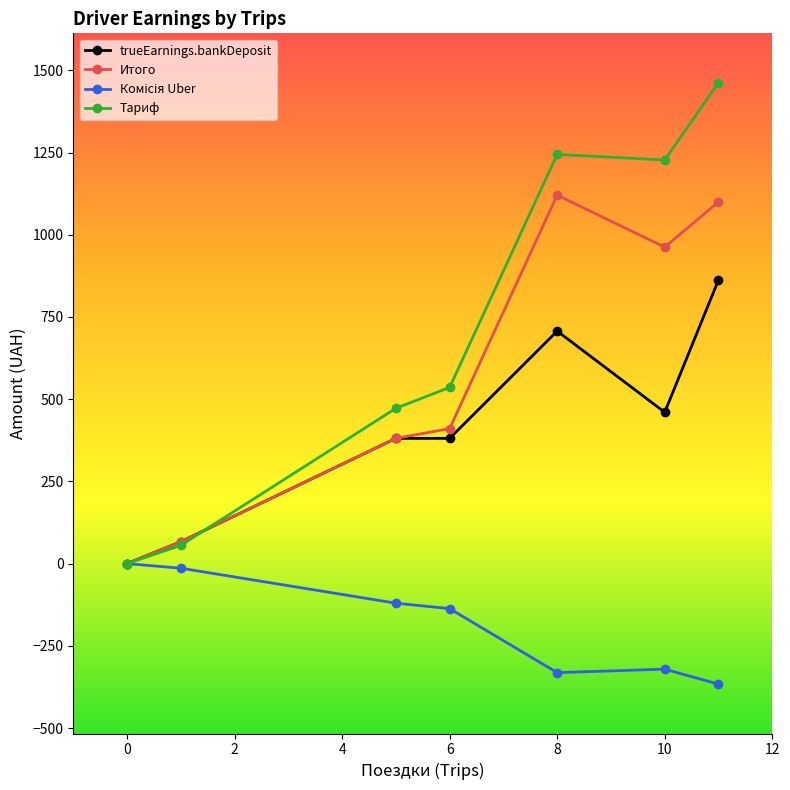

How many series are shown in this chart?

4